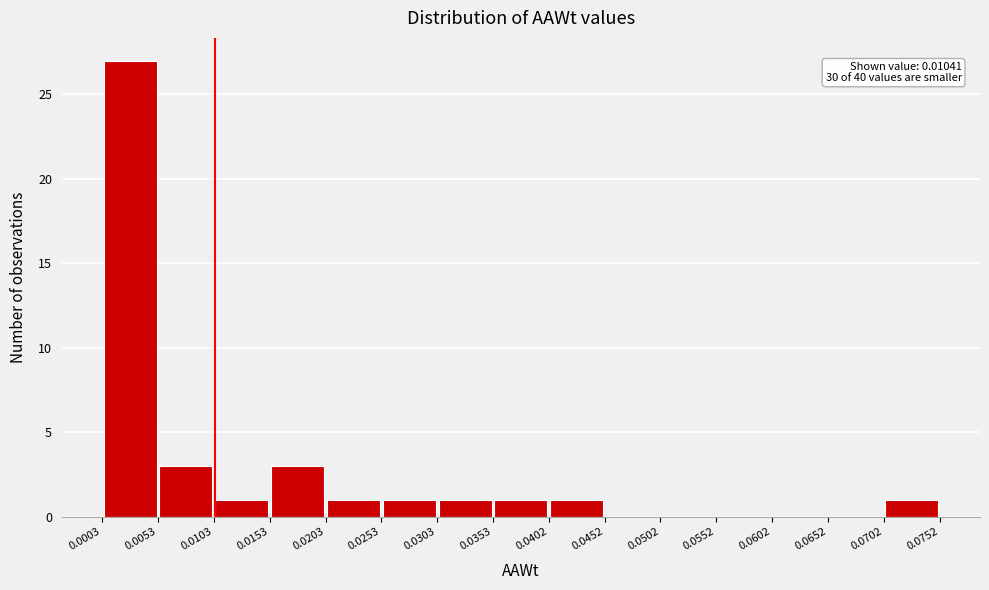

Which range on the x-axis has the tallest bar?

0.0003 to 0.0053